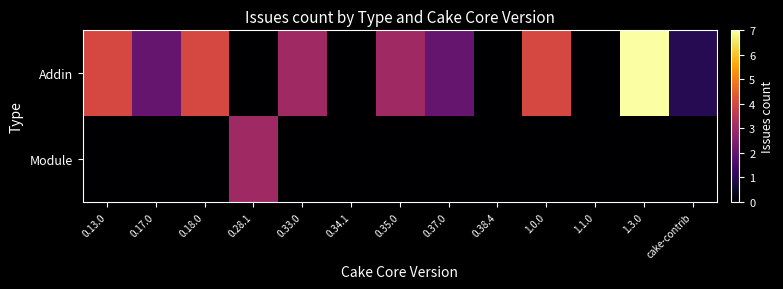

Which category has the lowest value across all series?

0.28.1